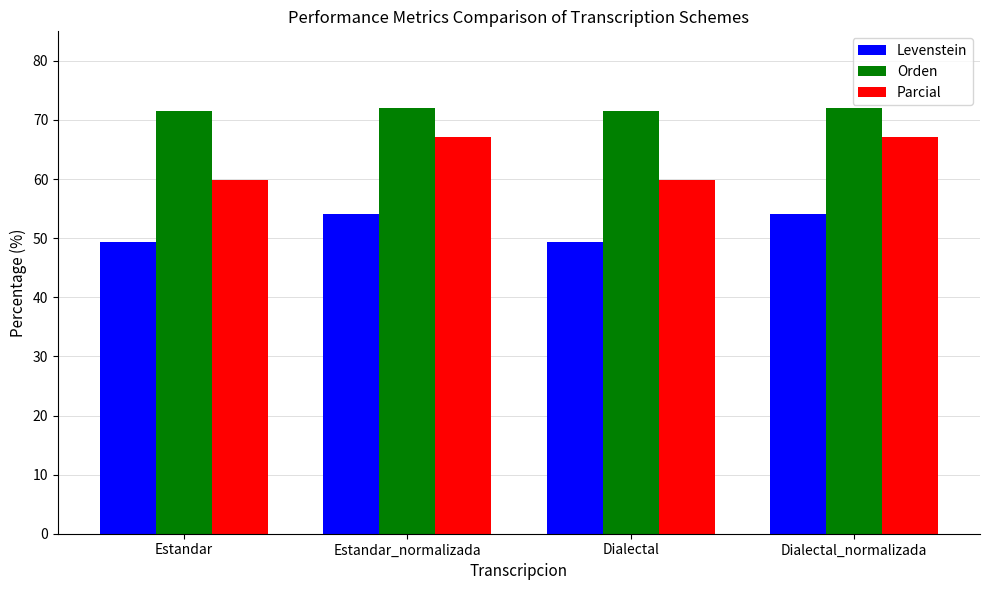

What is the label of the 4th bar from the left?

Dialectal_normalizada